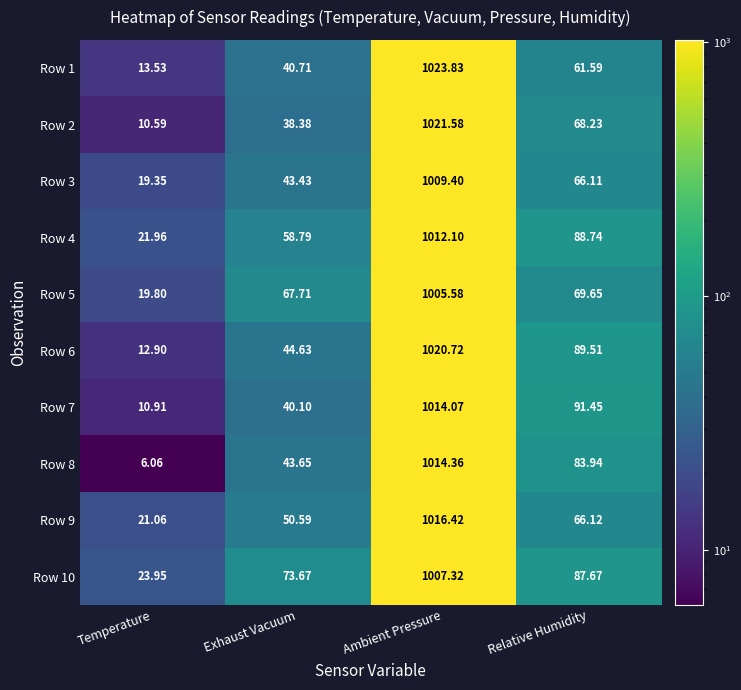

Where does the Row 3 series first go above 66?

Ambient Pressure